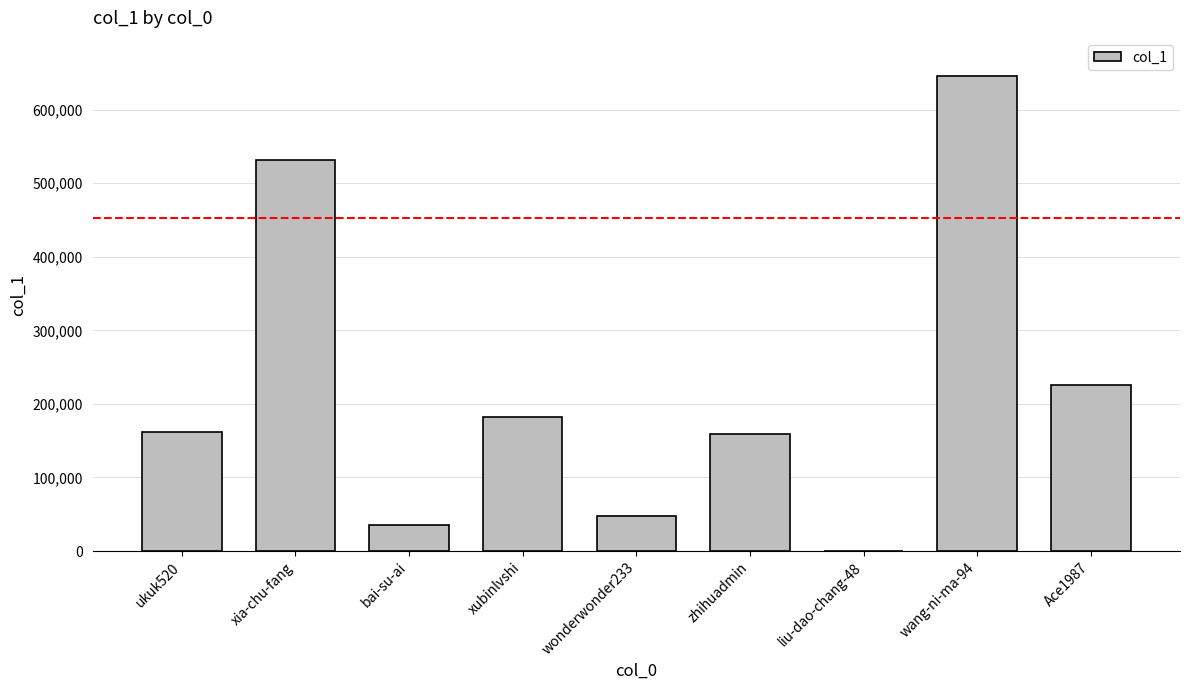

What is the change in value from bai-su-ai to liu-dao-chang-48?

-34652